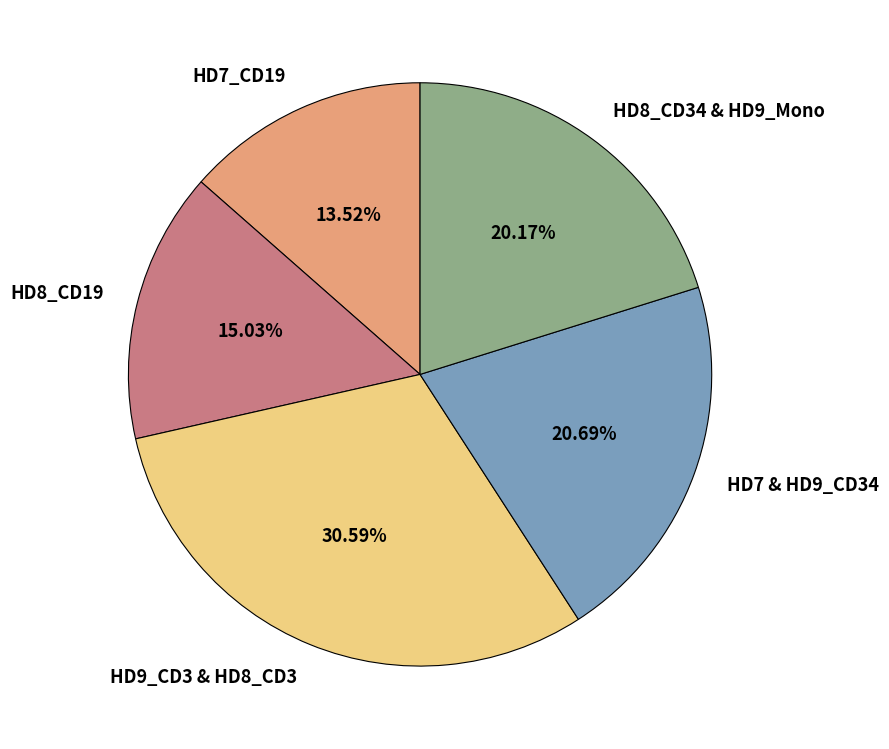

Rank the categories by value from lowest to highest.

HD7_CD19, HD8_CD19, HD8_CD34 & HD9_Mono, HD7 & HD9_CD34, HD9_CD3 & HD8_CD3